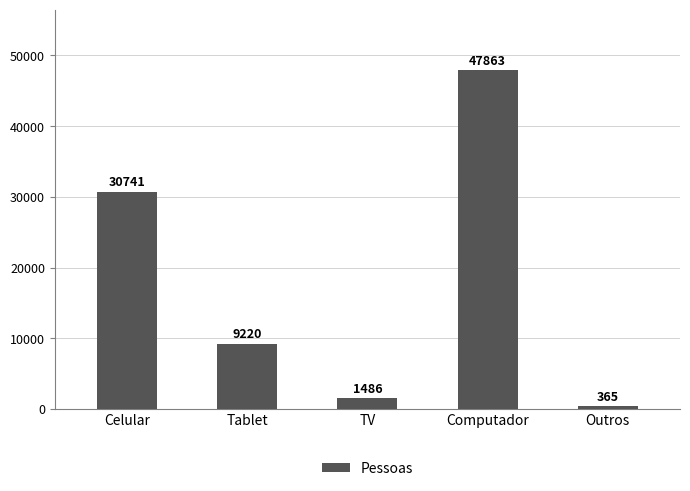

What is the label of the 4th bar from the right?

Tablet